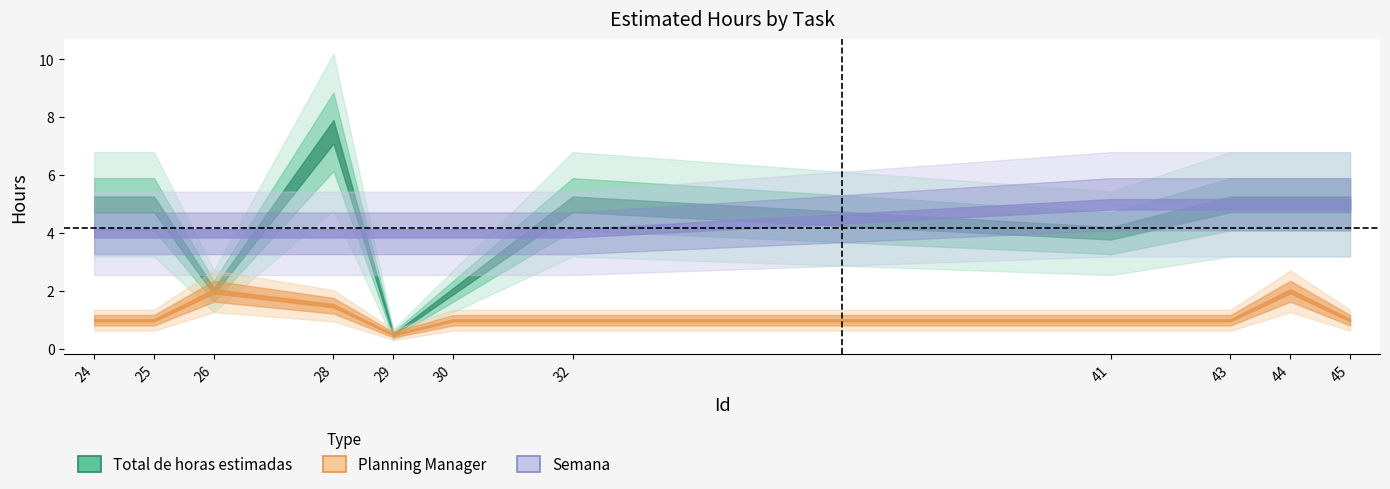

Rank the series by their maximum value, from lowest to highest.

Planning Manager, Semana, Total de horas estimadas